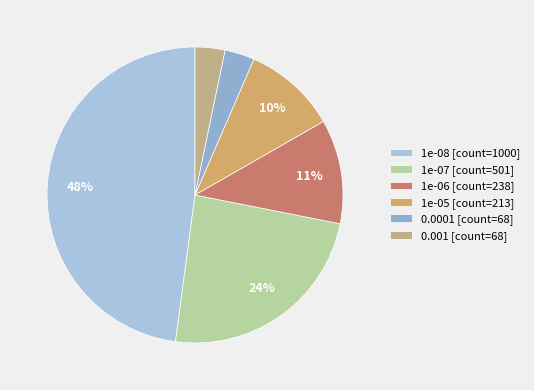

Is it true that 1e-05 is 23% of the pie?

False